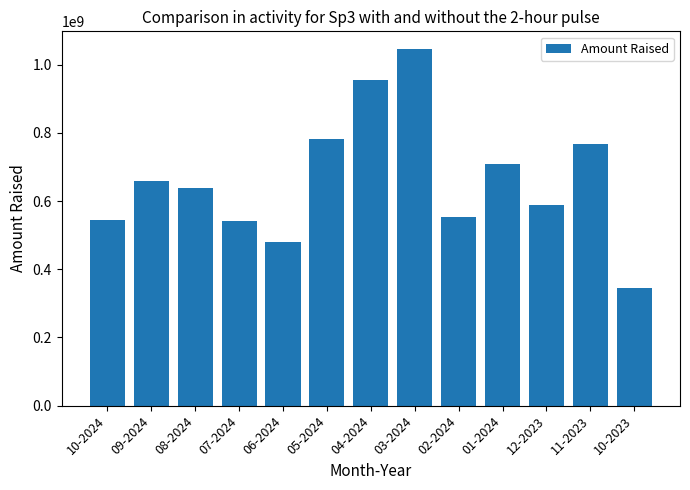

Does the chart contain stacked bars?

No